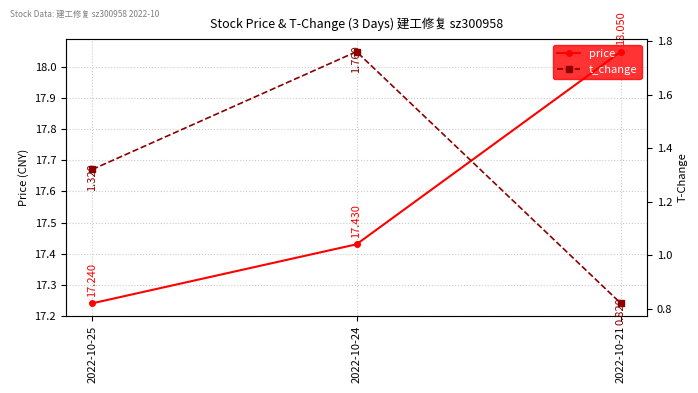

How many t_change values are between 0 and 1?

1